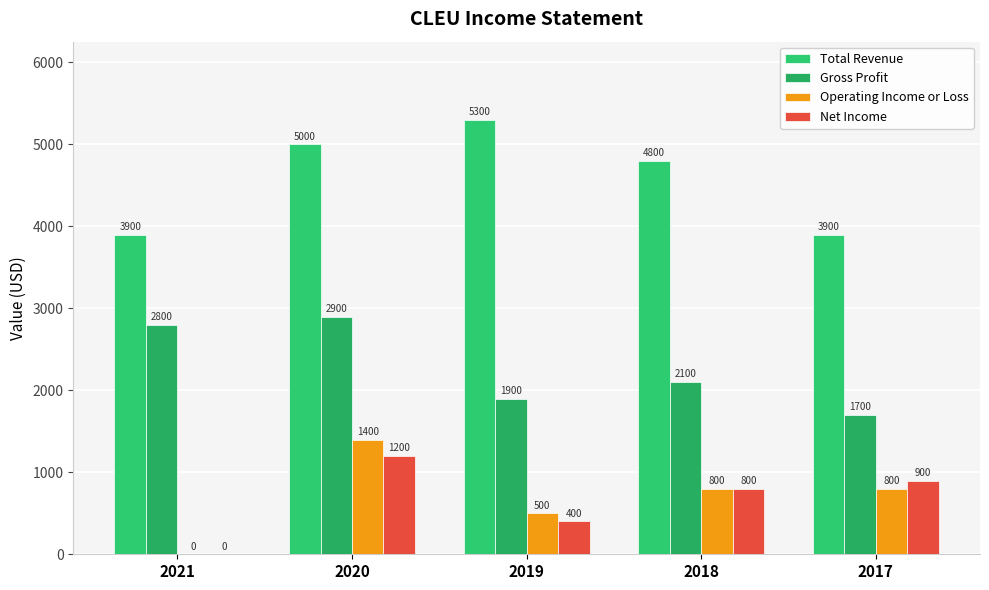

Are the bars horizontal?

No